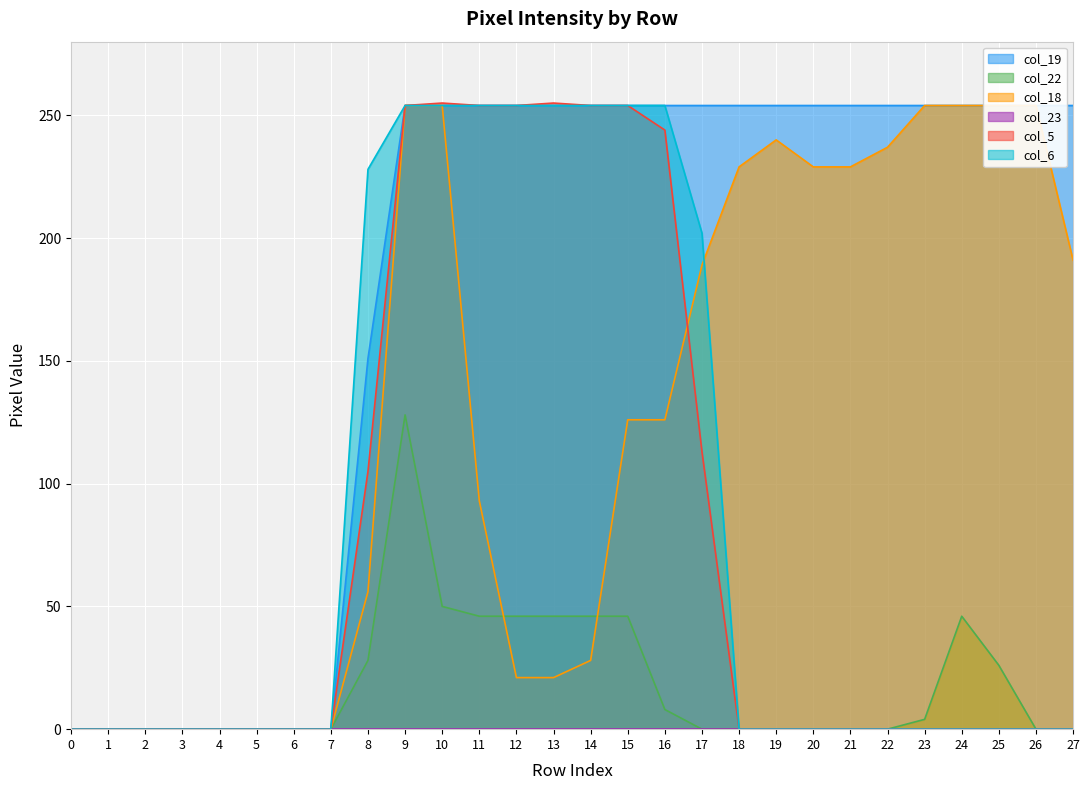

The col_22 series shows 40 at 3. True or false?

False